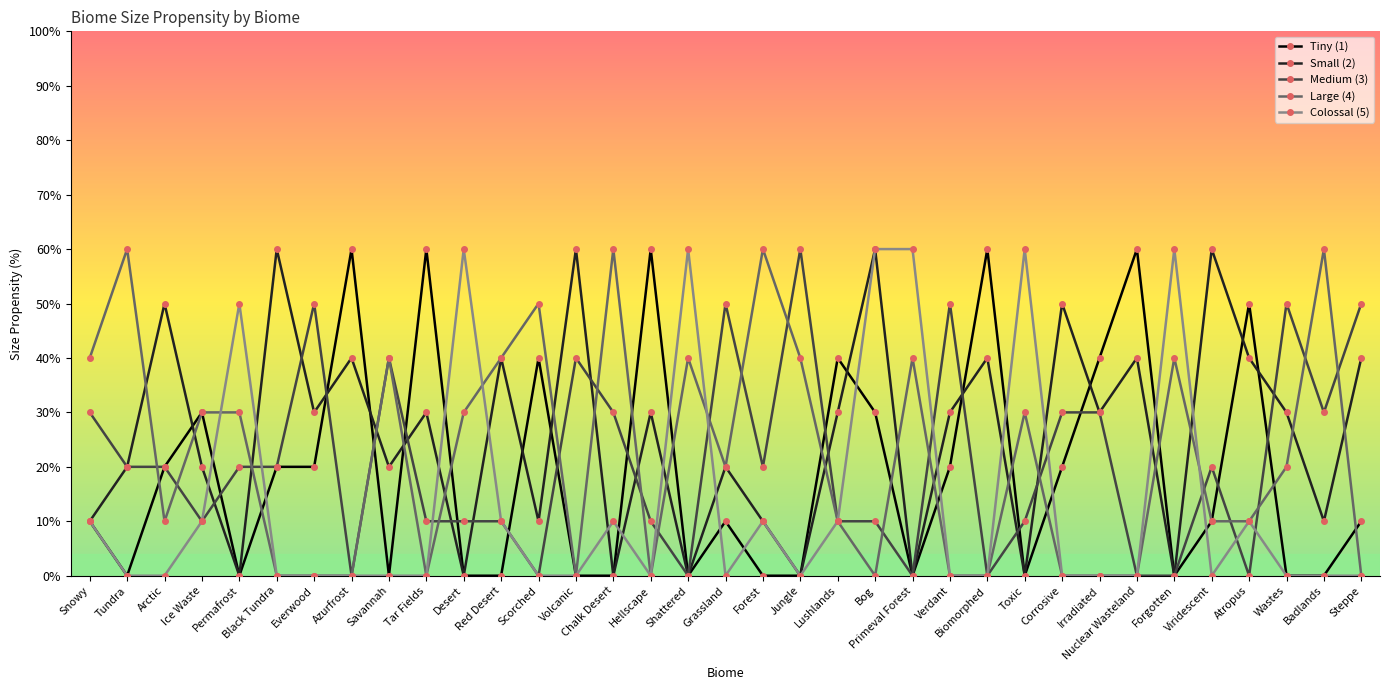

What is the difference between the Colossal (5) values at Bog and Corrosive?

60